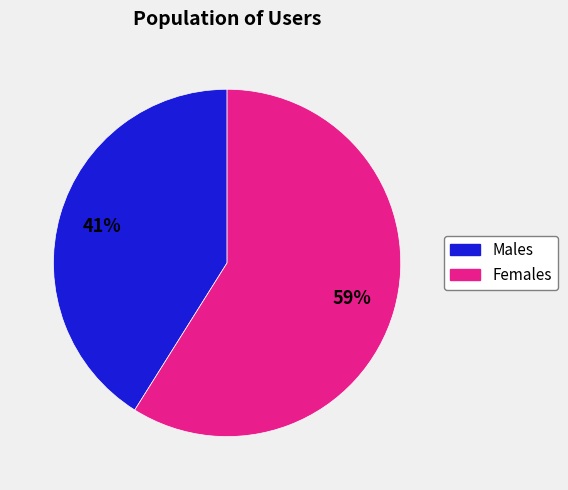

Does any single category account for the majority?

Yes